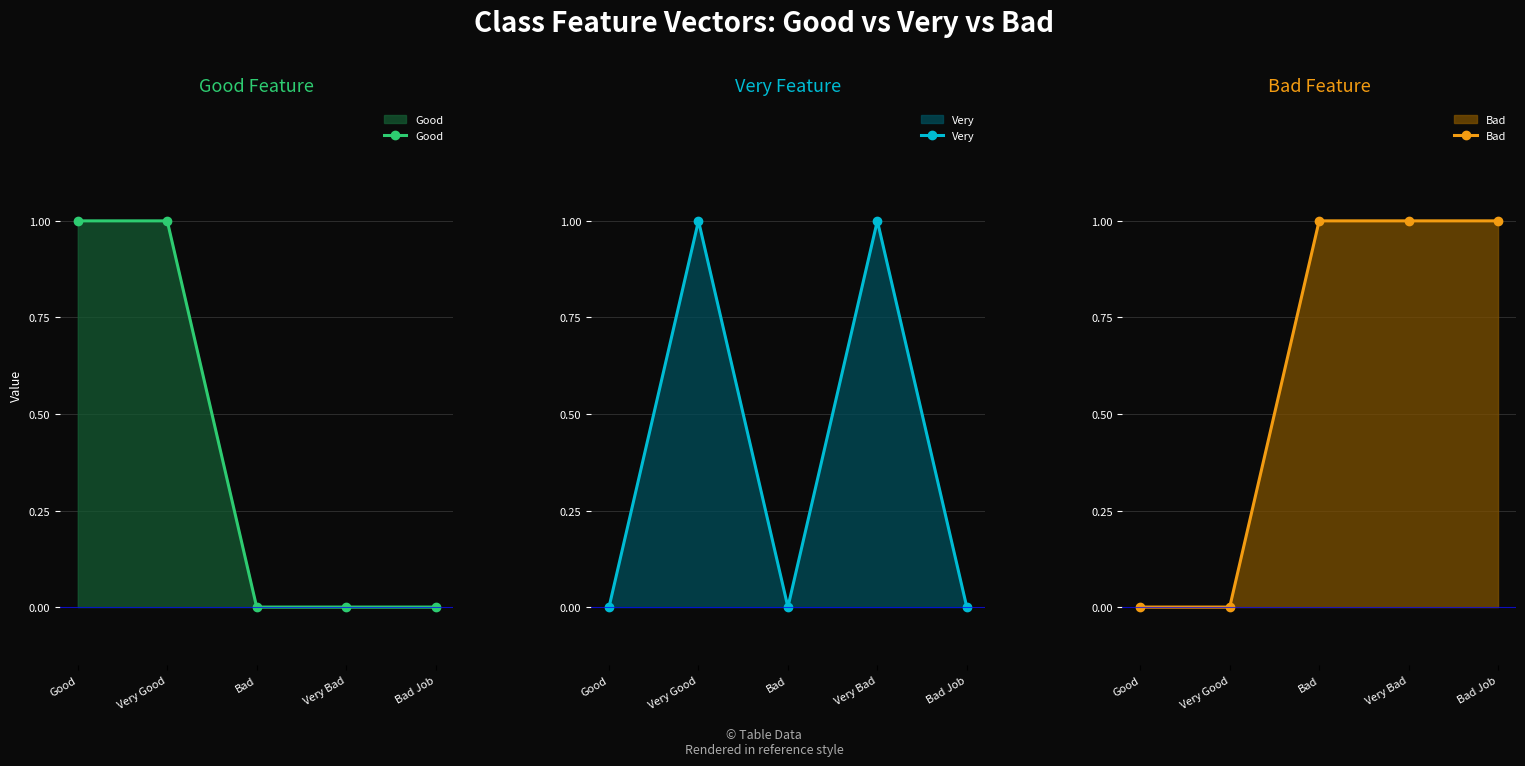

What is the label of the 2nd point from the left?

Very Good